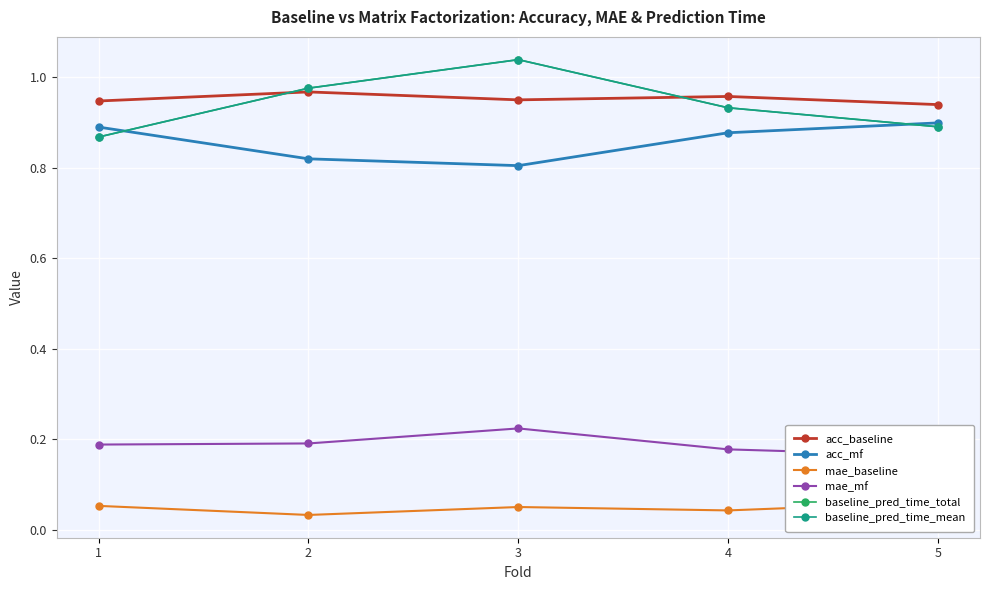

How many lines are shown in the chart?

6